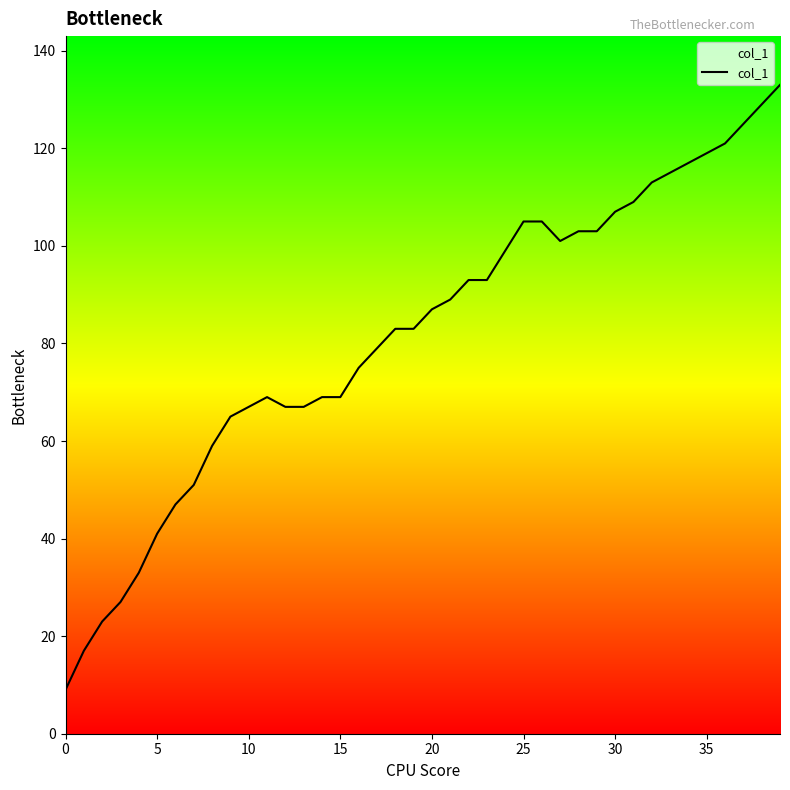

What is the maximum value shown in the chart?

133